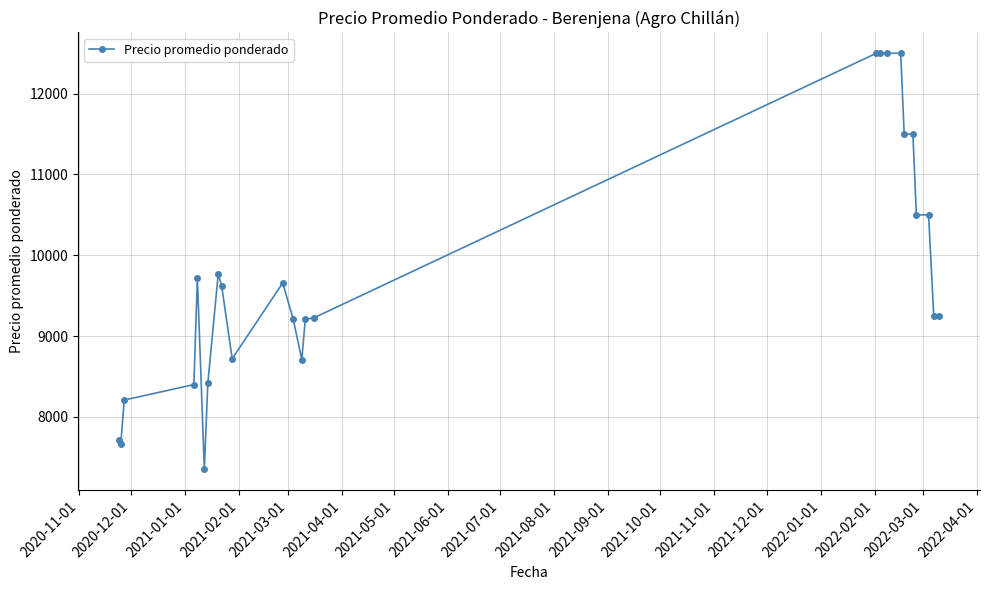

What is the value of the 4th point from the left?

8400